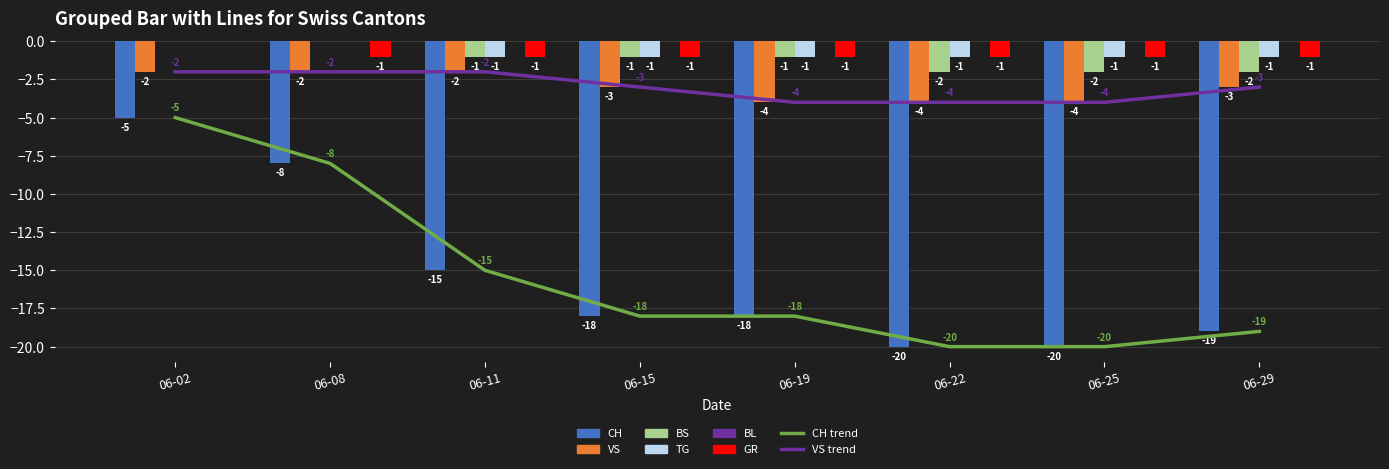

How many groups of bars are there?

8